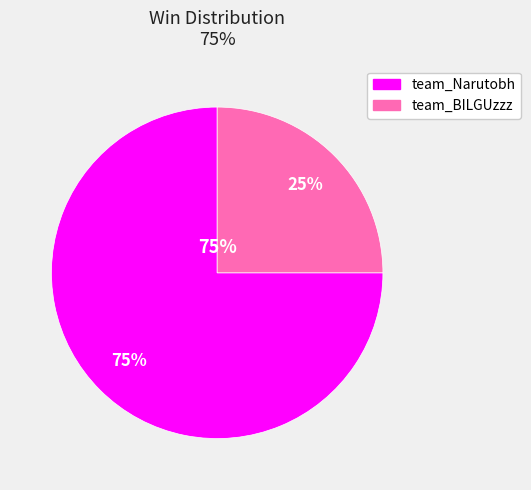

The team_Narutobh slice represents 80% of the pie. True or false?

False